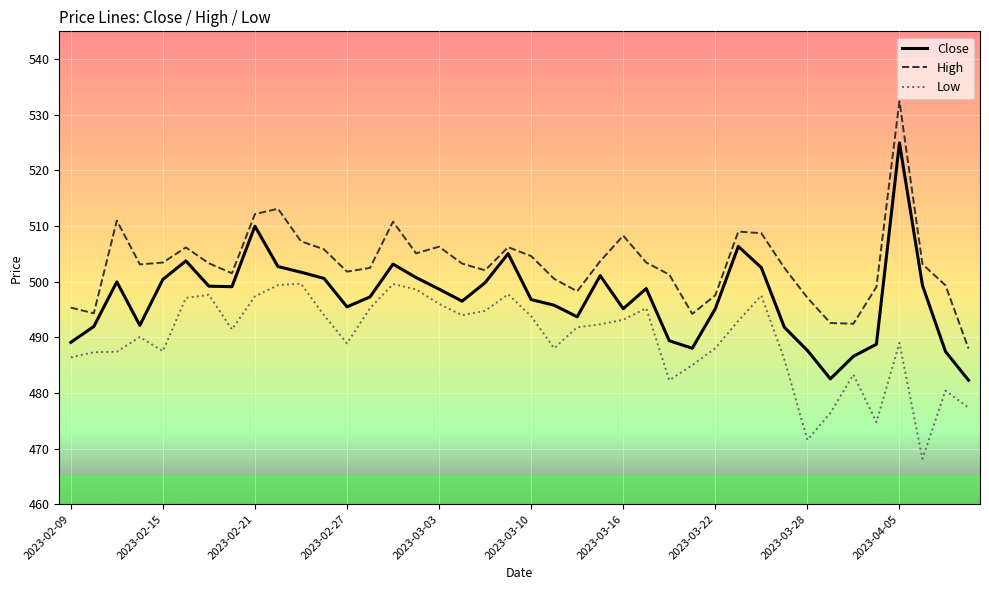

Which series has the largest range (max minus min)?

High